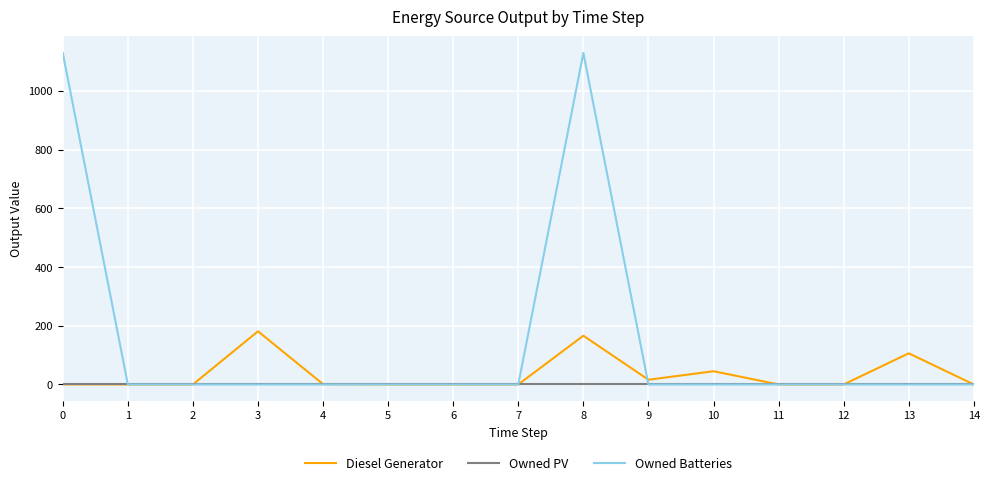

What is the average value of the Owned Batteries series?

151